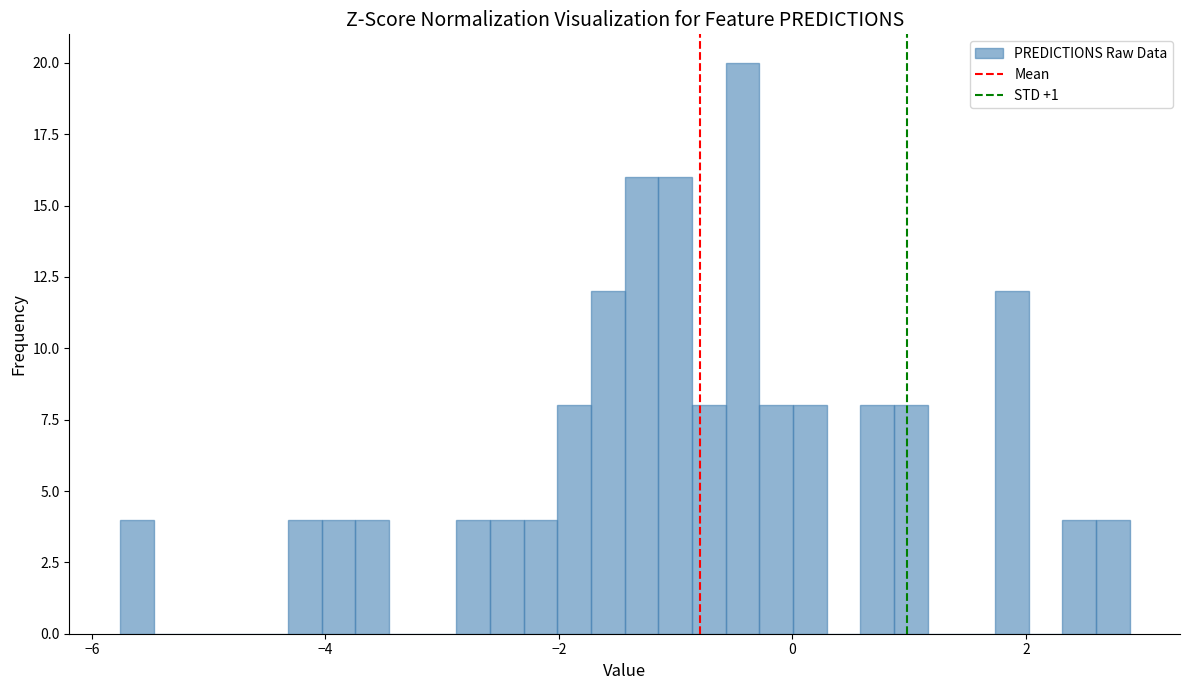

Read against the x-axis, roughly where is the centre of the tallest bar?

-0.4